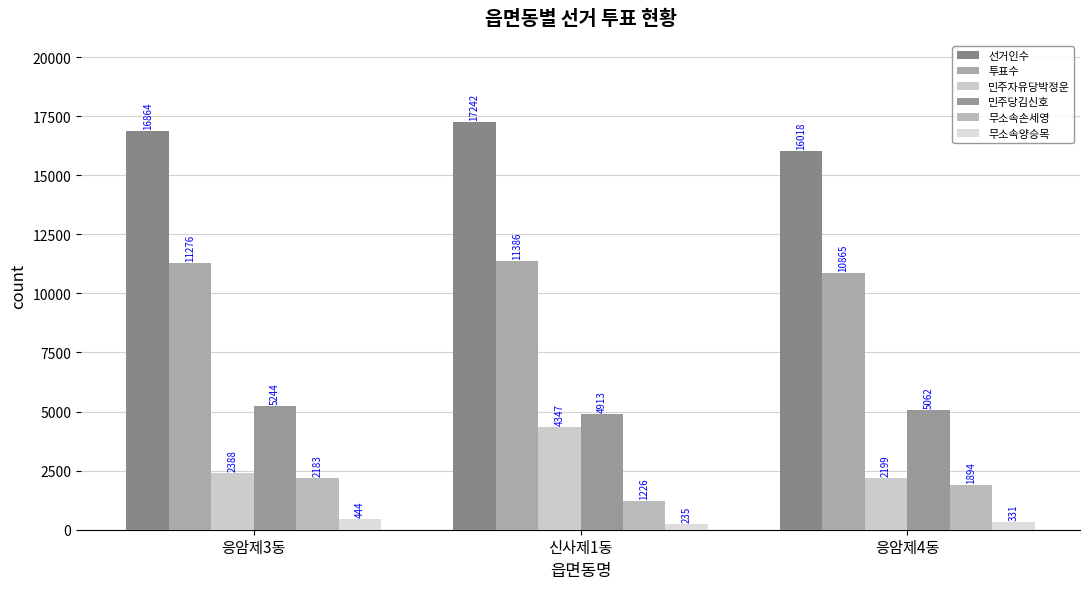

At which label does 선거인수 reach its peak?

신사제1동